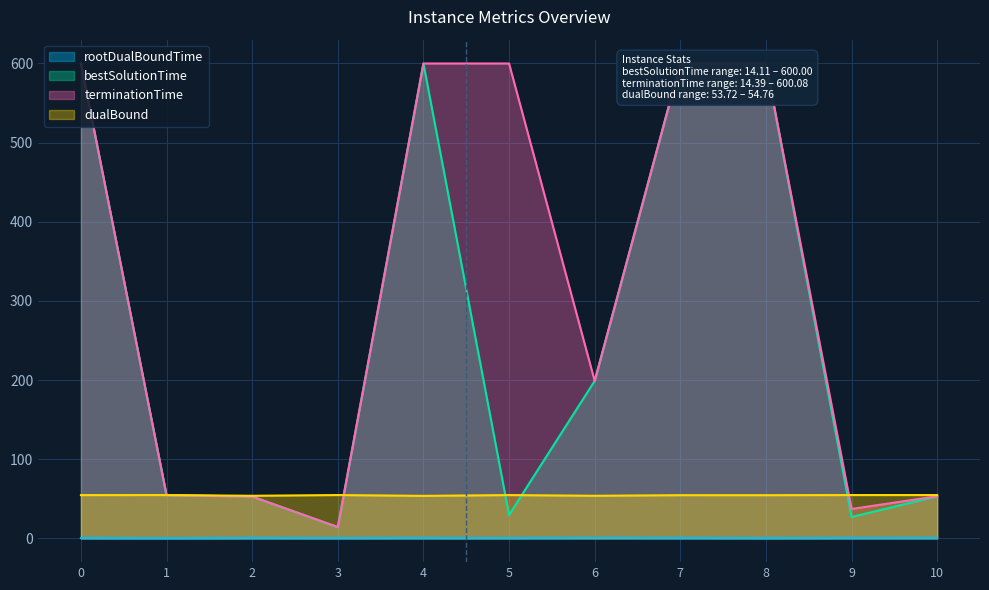

Read the rootDualBoundTime value at 3.

0.4